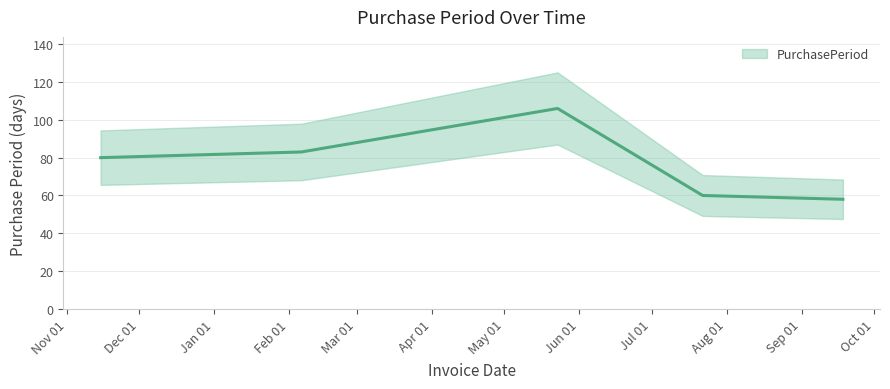

What is the difference between the values at 2017-02-06 and 2017-09-18?

25